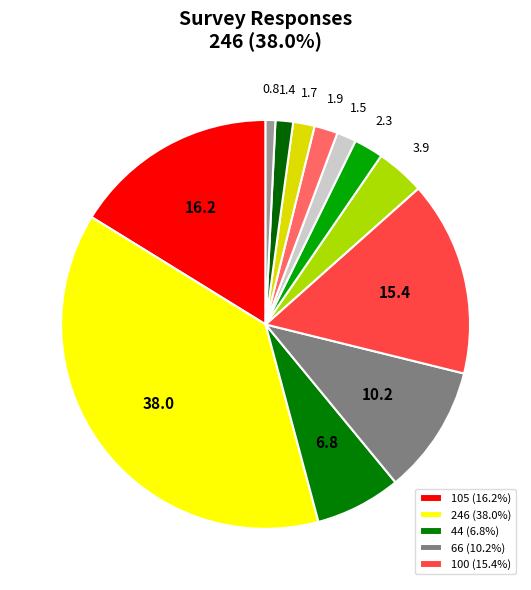

What is the smallest slice in the pie chart?

5